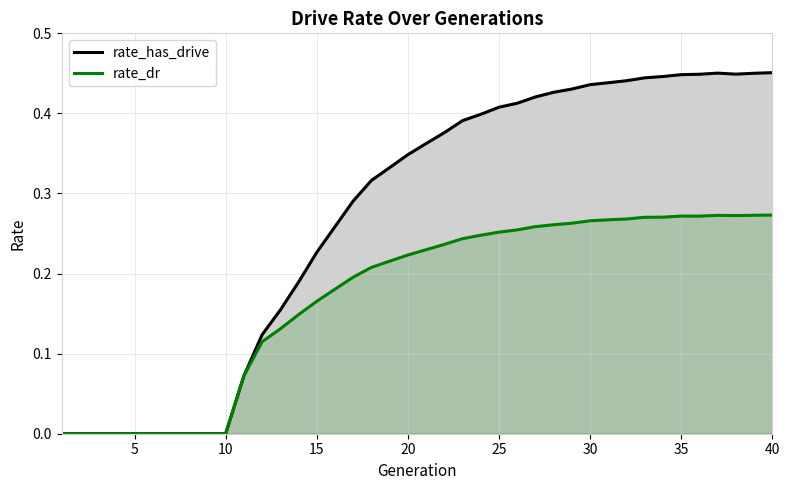

List the series in order of their overall mean, lowest first.

rate_dr, rate_has_drive